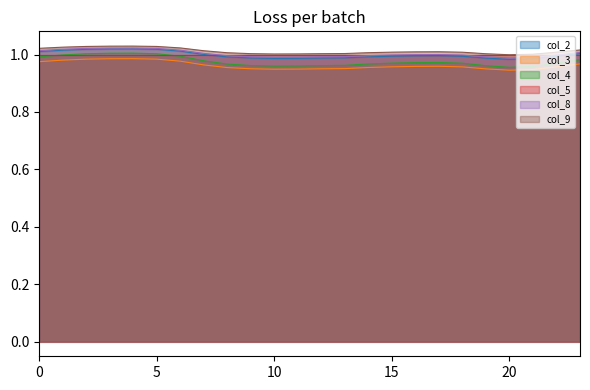

At which category does col_3 reach its first local peak?

4